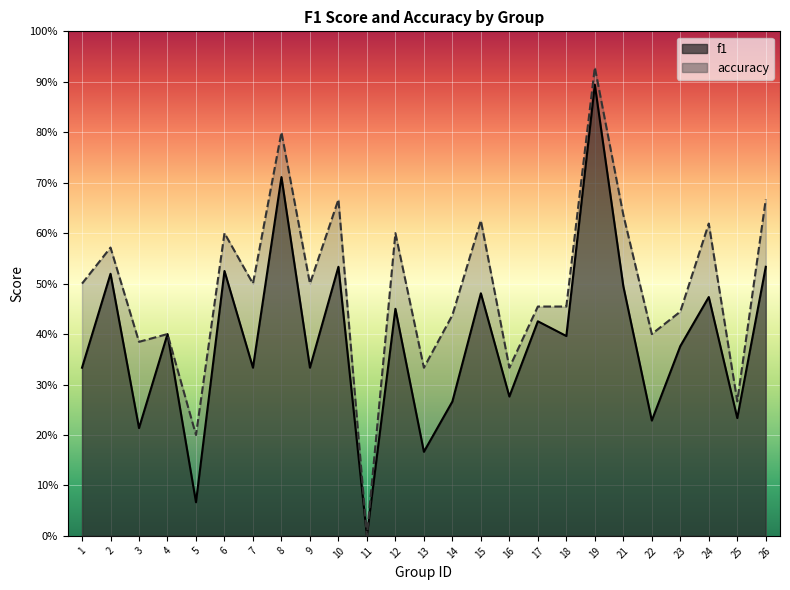

What is the value of the accuracy point at the 25th from the left?

0.7